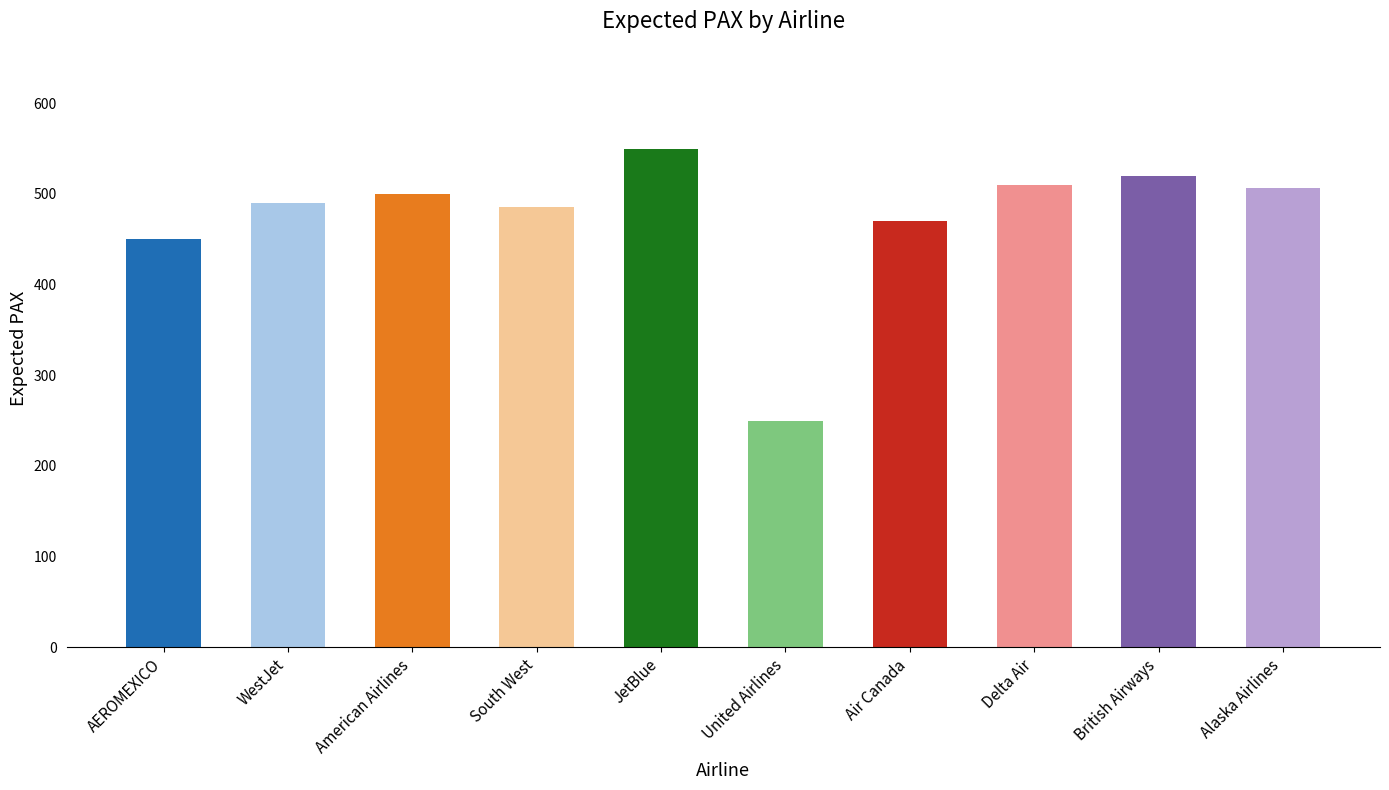

What position from the right is JetBlue?

6